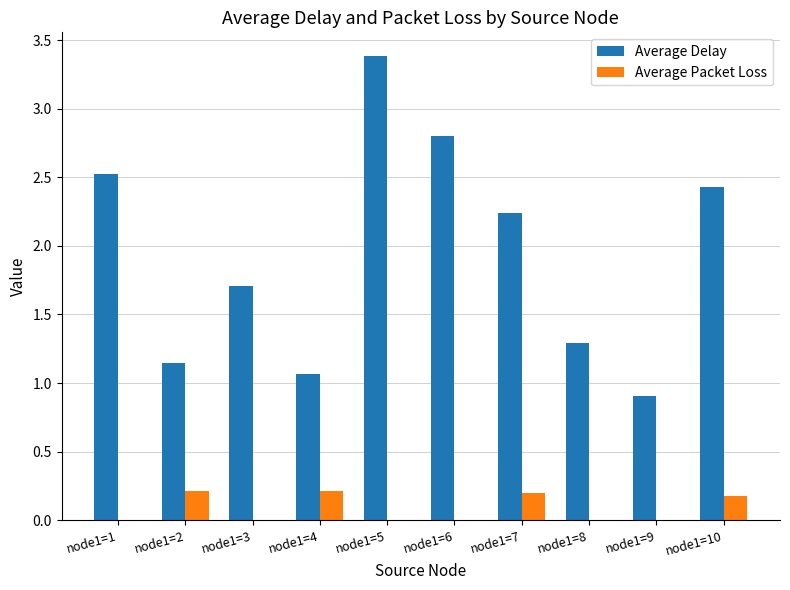

What is the difference between the Average Delay values at node1=5 and node1=9?

2.5